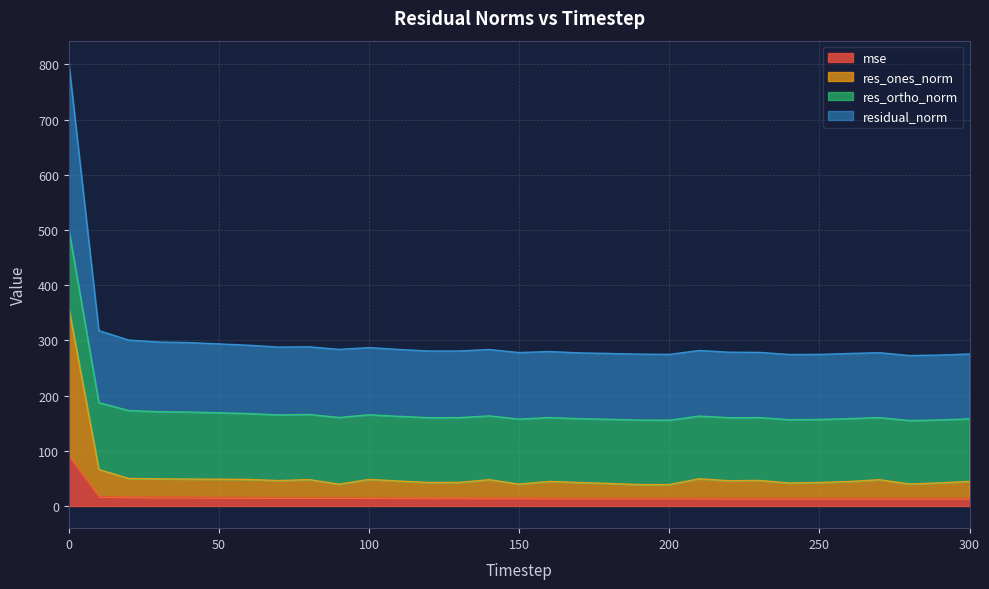

What are all the series names shown in the legend?

mse, res_ones_norm, res_ortho_norm, residual_norm